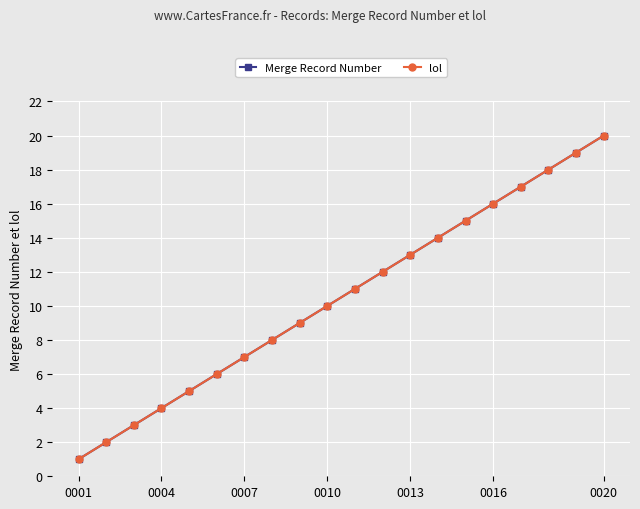

What is the average value of the lol series?

10